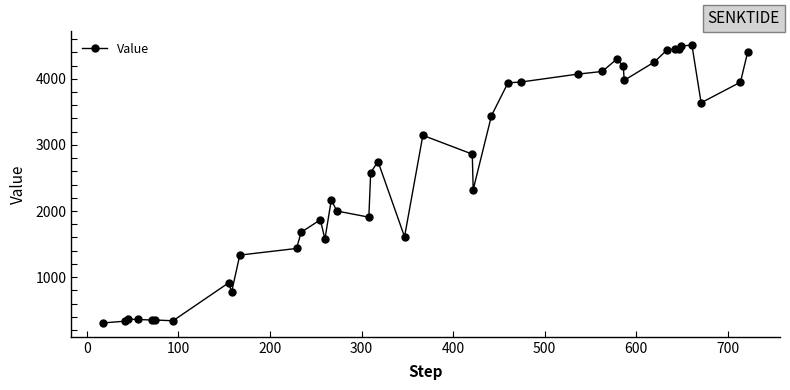

True or false: the data has more than 1 interior local peaks.

True